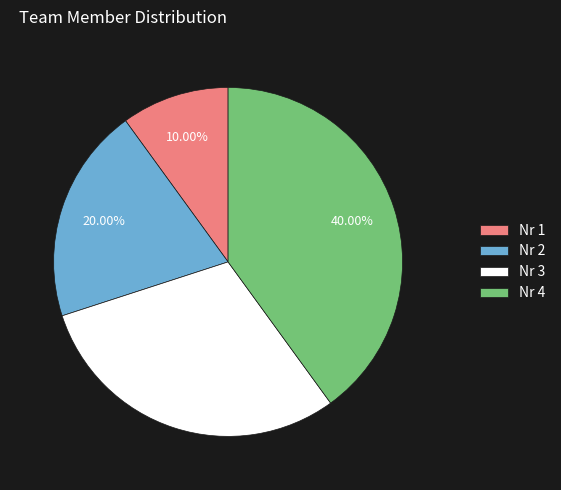

To the nearest percent, what is the combined percentage of Nr 3 and Nr 1?

40%